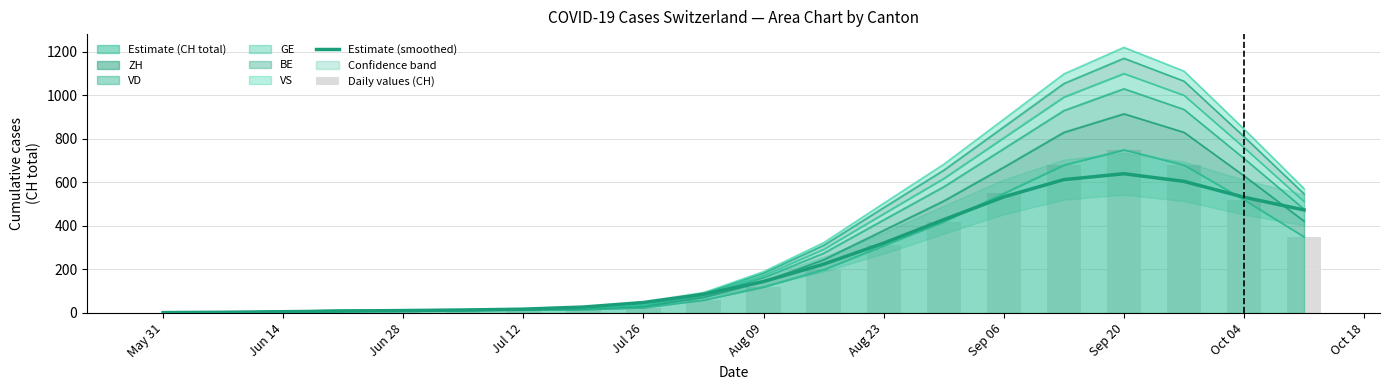

What is the difference between the maximum and minimum values?

637.9